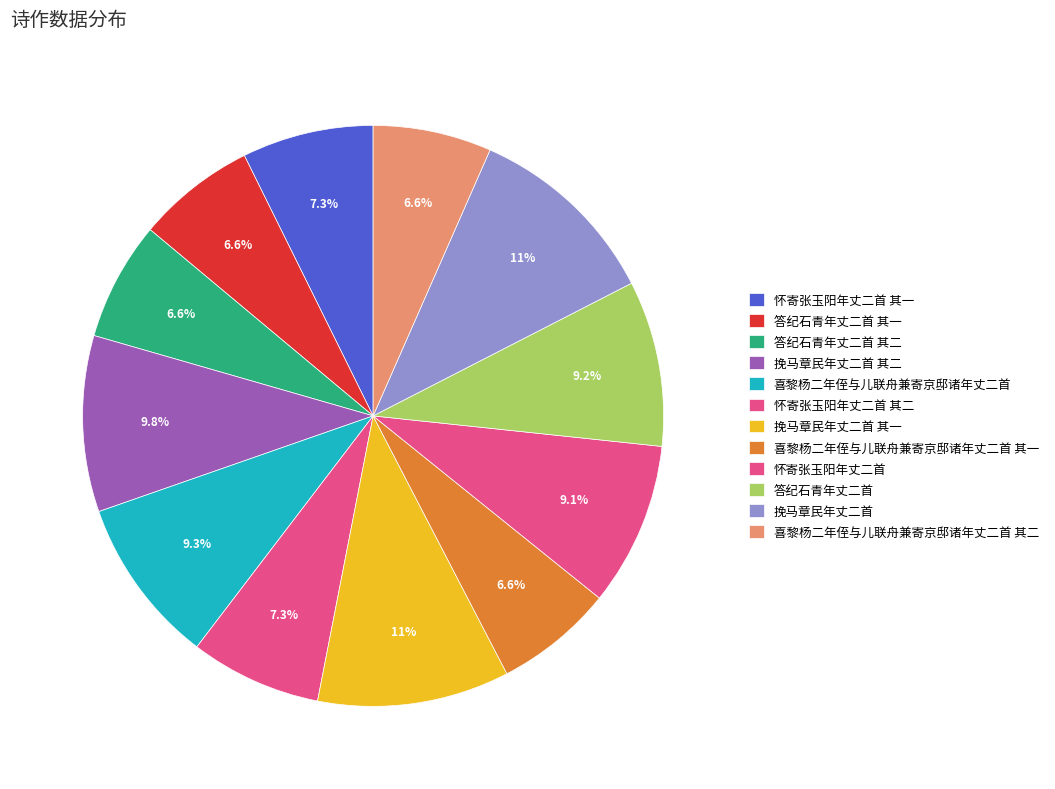

Combined, what portion of the pie is 喜黎杨二年侄与儿联舟兼寄京邸诸年丈二首 and 答纪石青年丈二首 其二?

15.9%